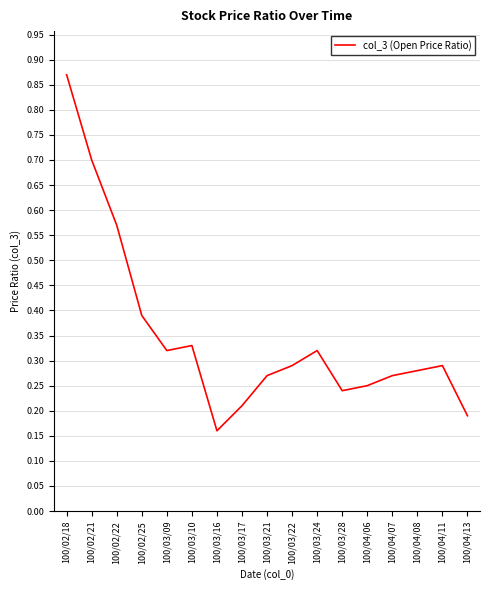

What is the difference between the second highest and minimum values?

0.5